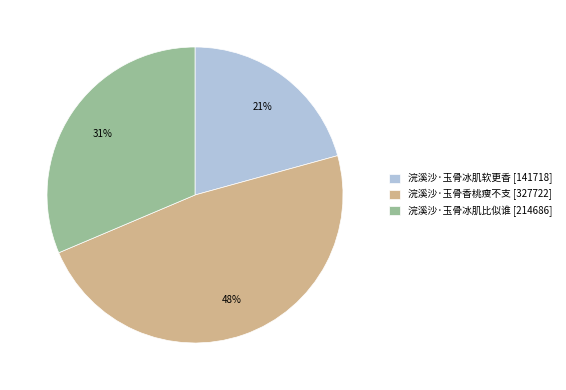

Between 浣溪沙·玉骨香桃瘦不支 and 浣溪沙·玉骨冰肌软更香, which is larger?

浣溪沙·玉骨香桃瘦不支